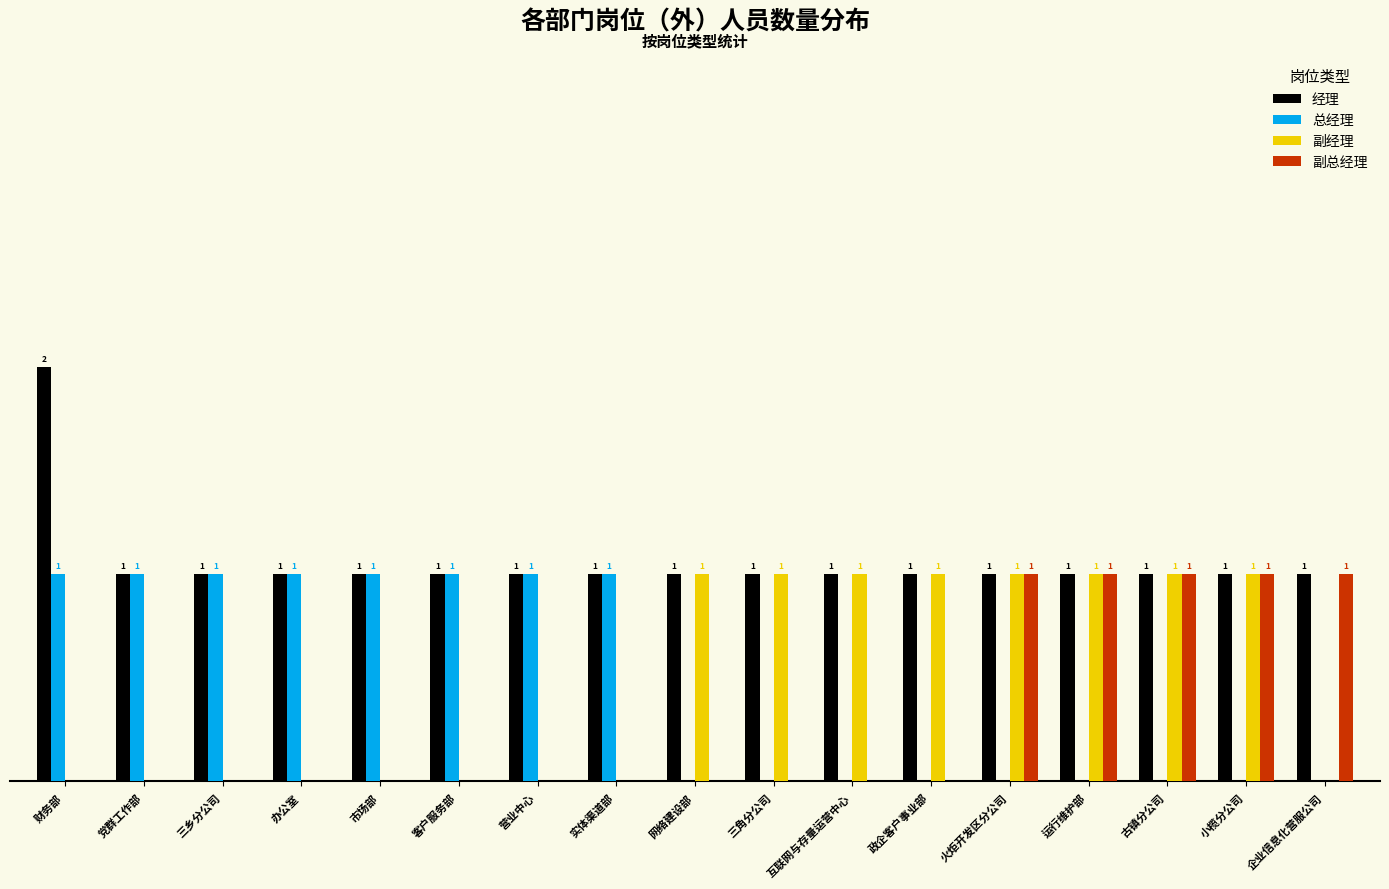

Which series has the largest total across all categories?

经理